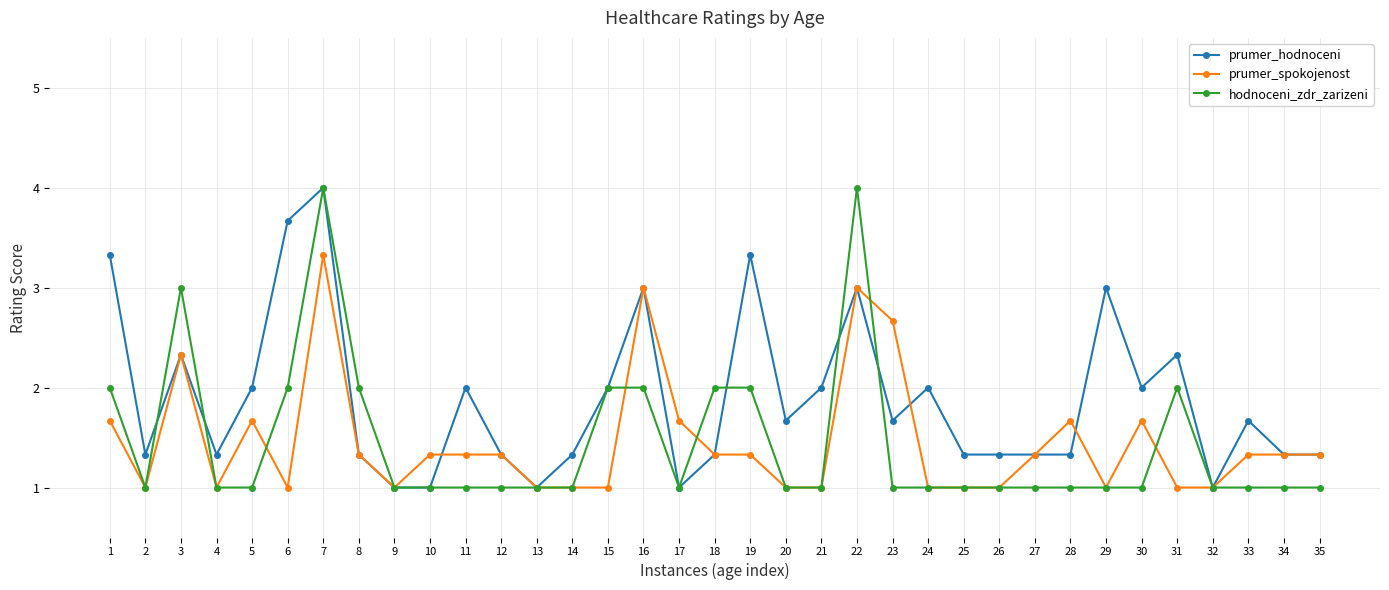

Is the value of hodnoceni_zdr_zarizeni at 28 greater than the value of prumer_hodnoceni at 7?

No